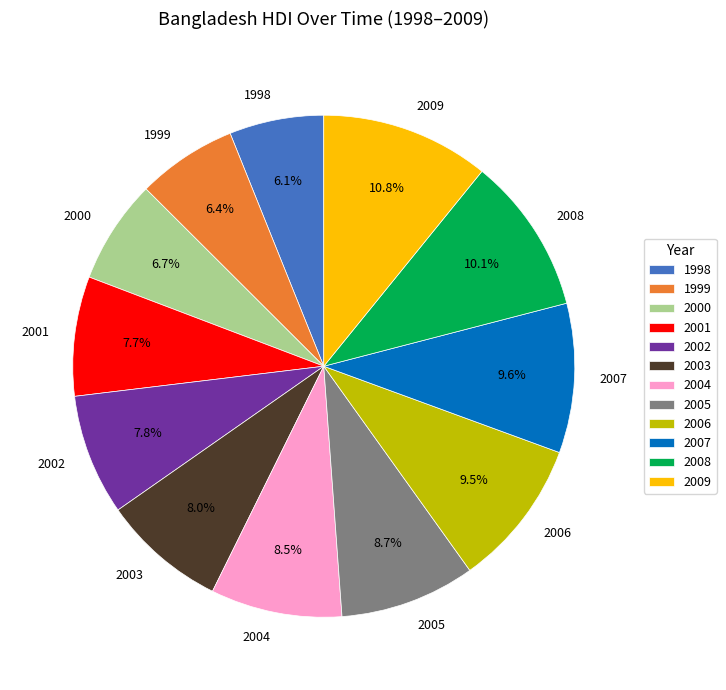

Is there any slice that represents more than half of the pie?

No